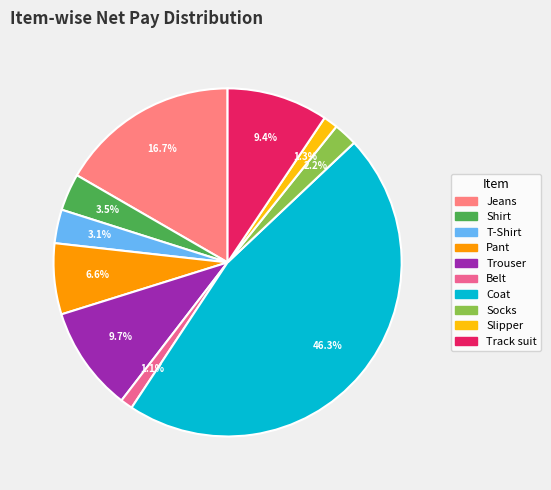

To the nearest percent, what portion does Slipper represent?

1%